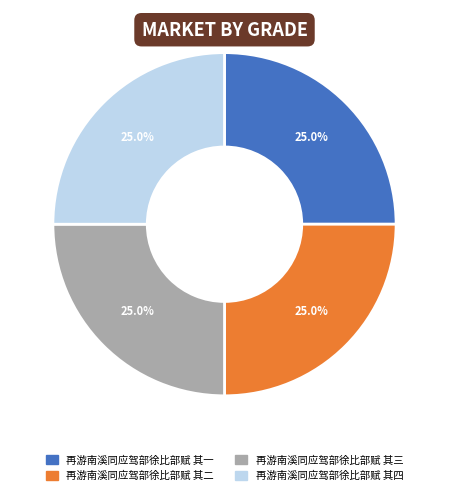

To the nearest percent, what portion does 再游南溪同应驾部徐比部赋 其二 represent?

25%